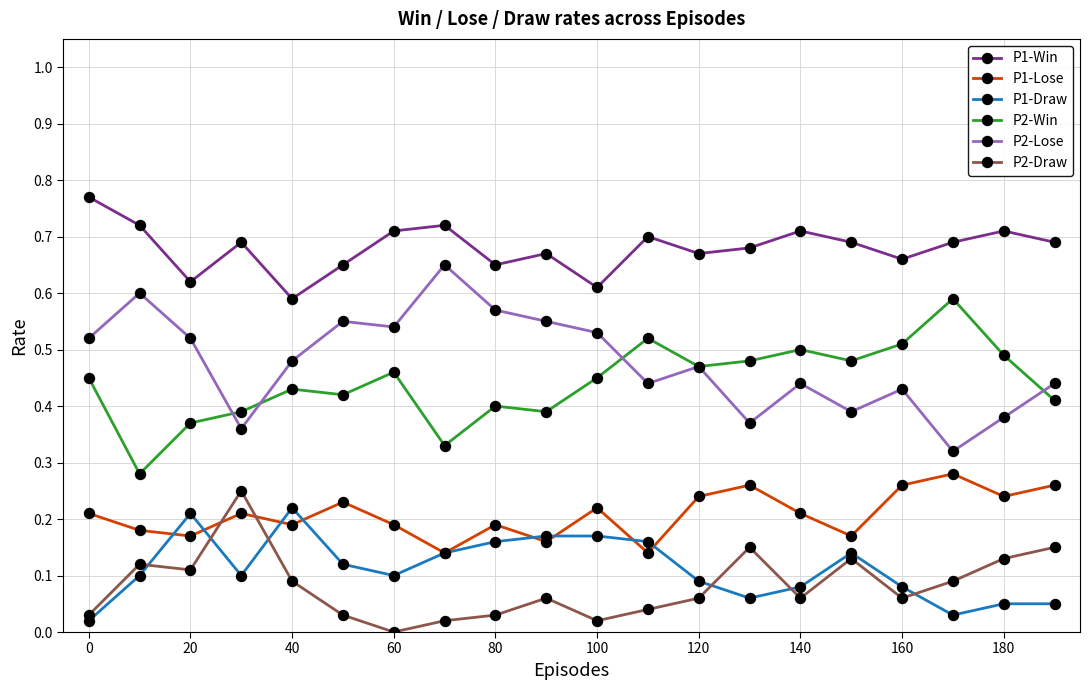

True or false: P2-Draw and P2-Lose cross at least once.

False